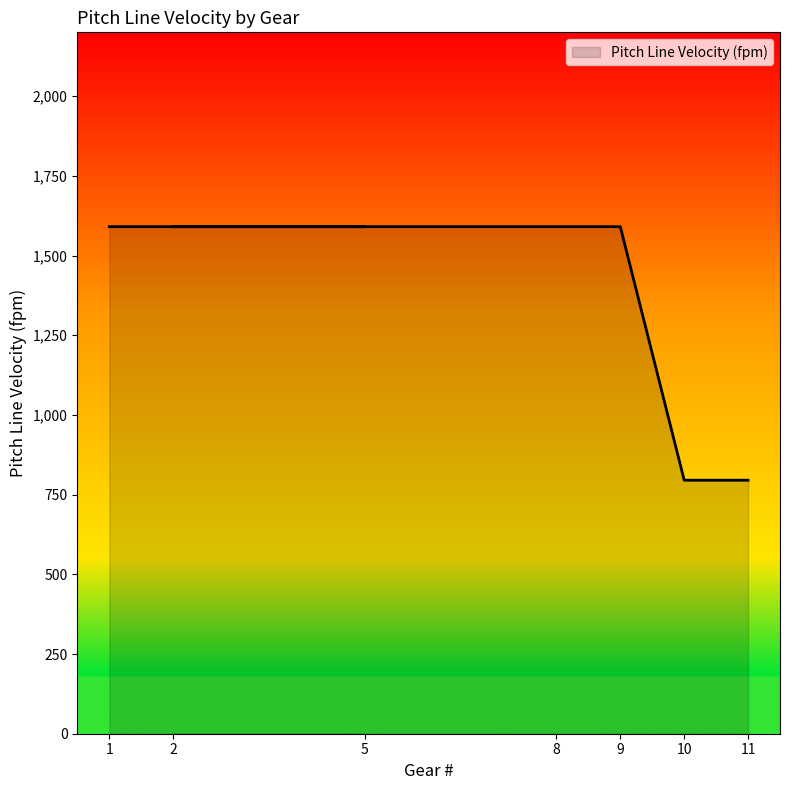

At which category does the chart reach its peak across all series?

1